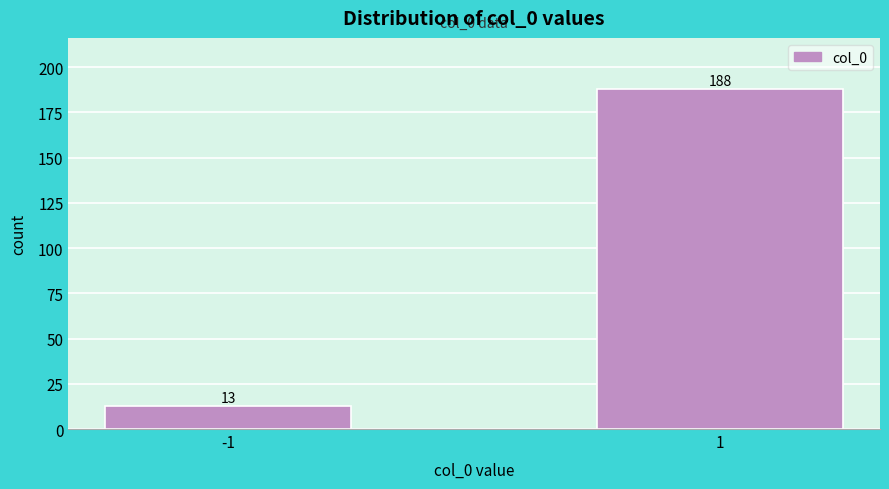

Reading right to left, what are all the values shown in this chart?

188	13